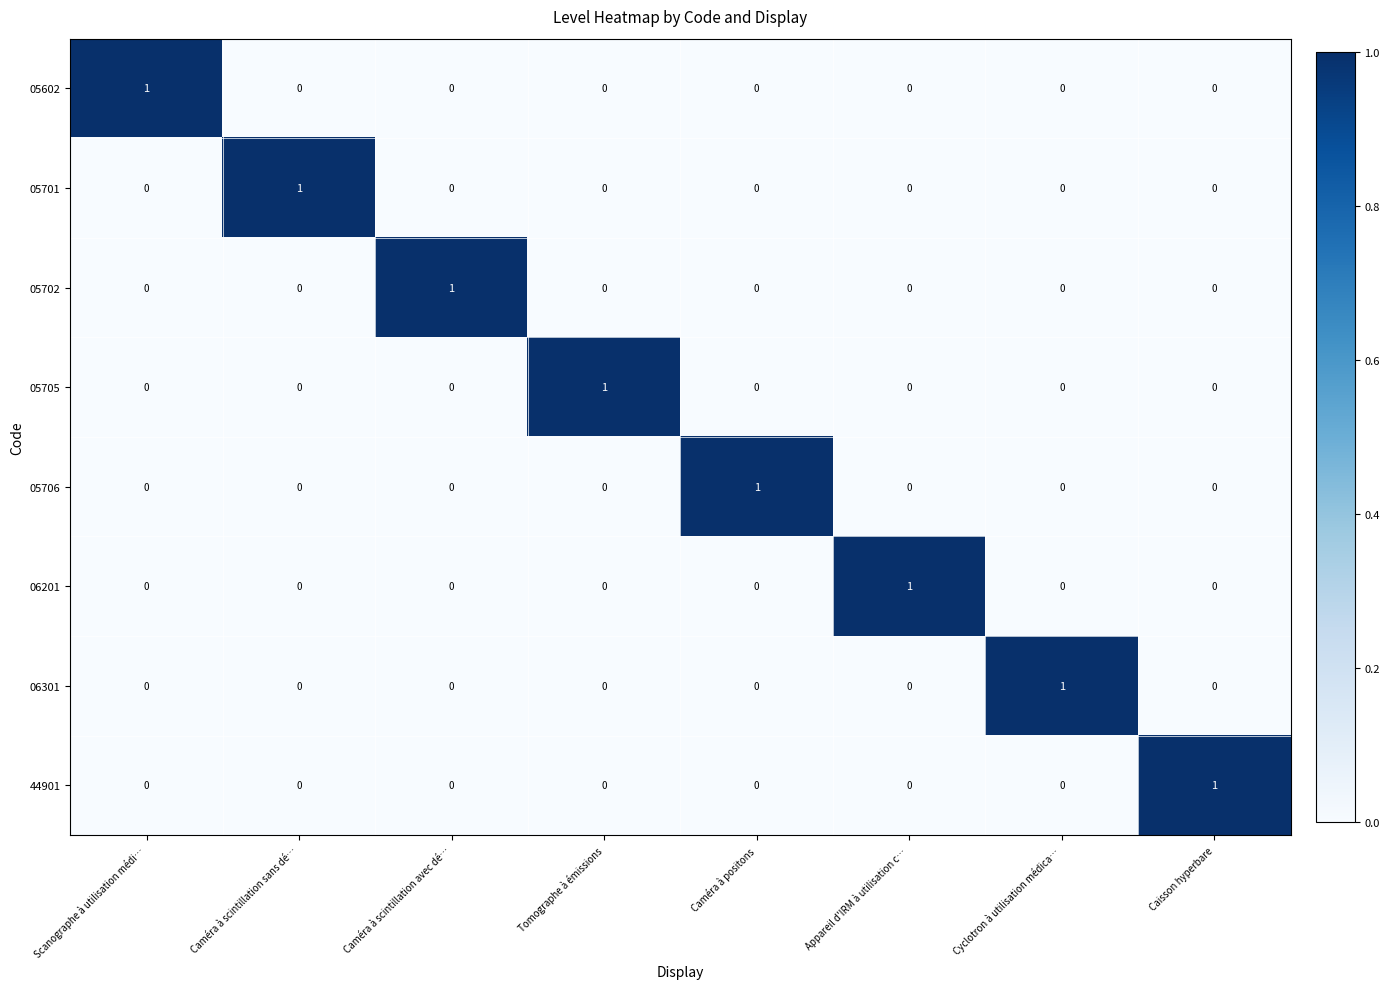

The 06301 series shows 0 at Caméra à positons. True or false?

True